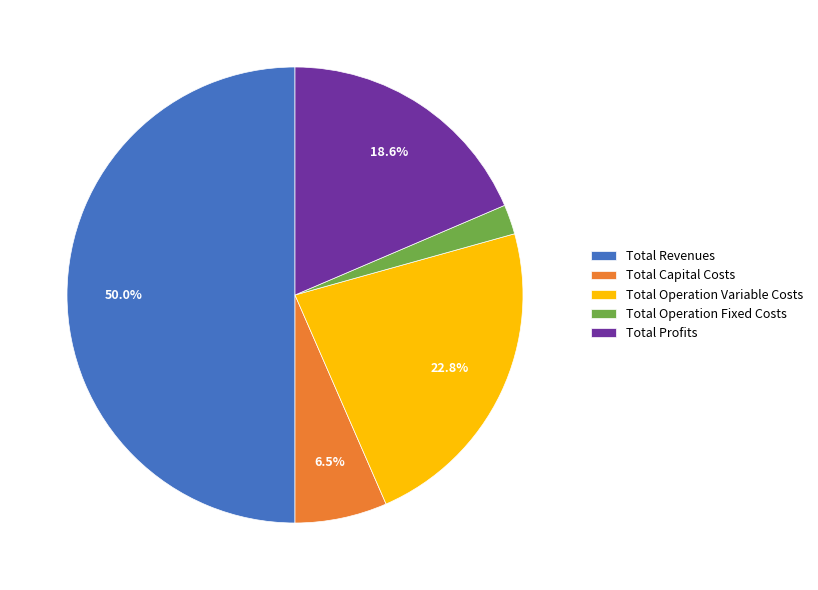

What percentage is the Total Profits slice, to the nearest percent?

19%